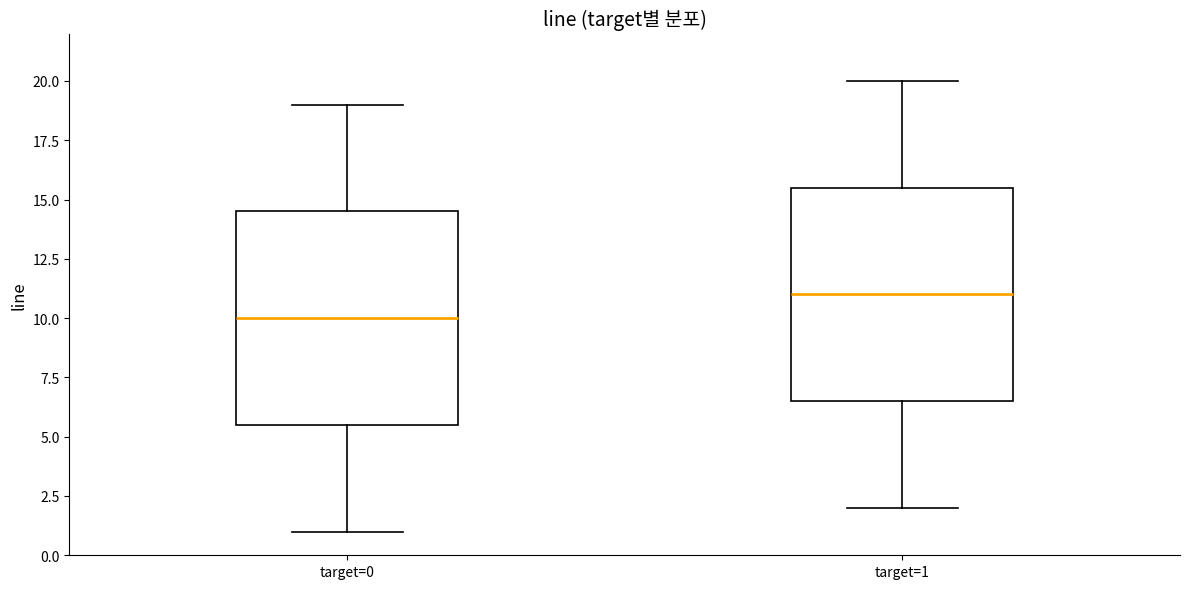

Where is the upper edge of the box for target=0 on the y-axis? The values are not printed on the chart, so give them approximately, as read against the axis.

14.5